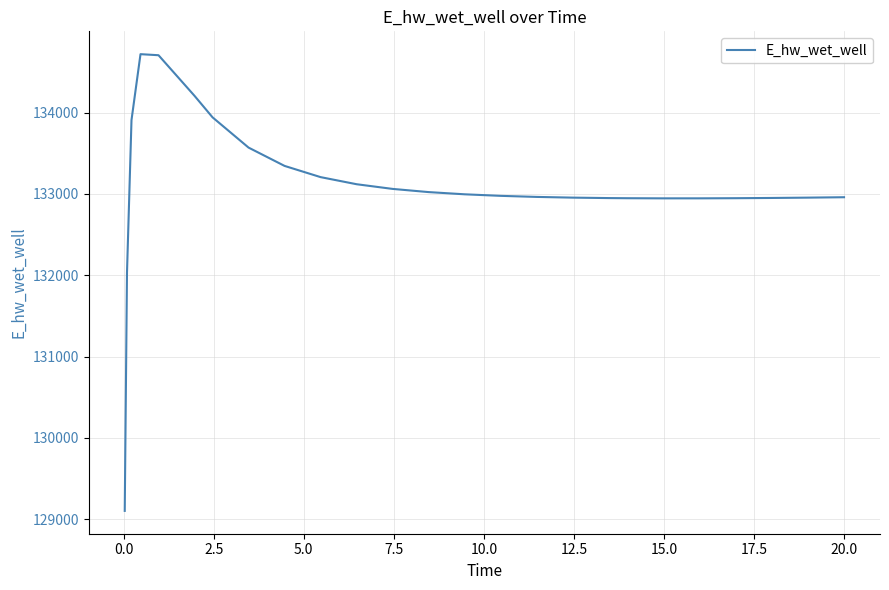

What is the difference between the maximum and minimum values?

5613.7